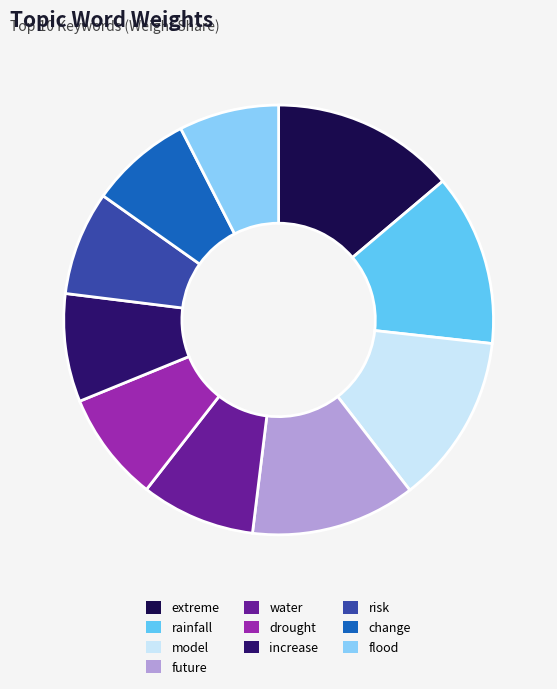

How many segments does this pie chart have?

10